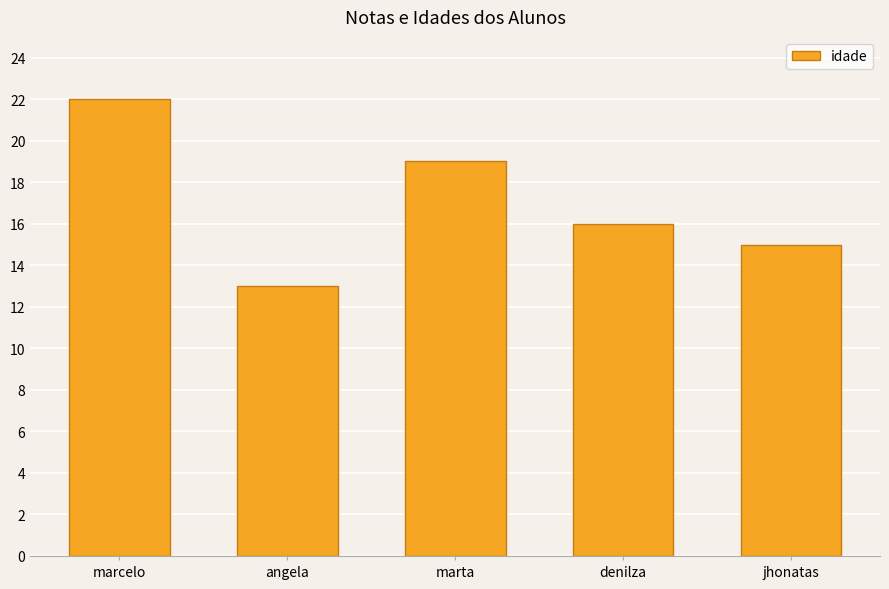

How many data points does each series have?

5